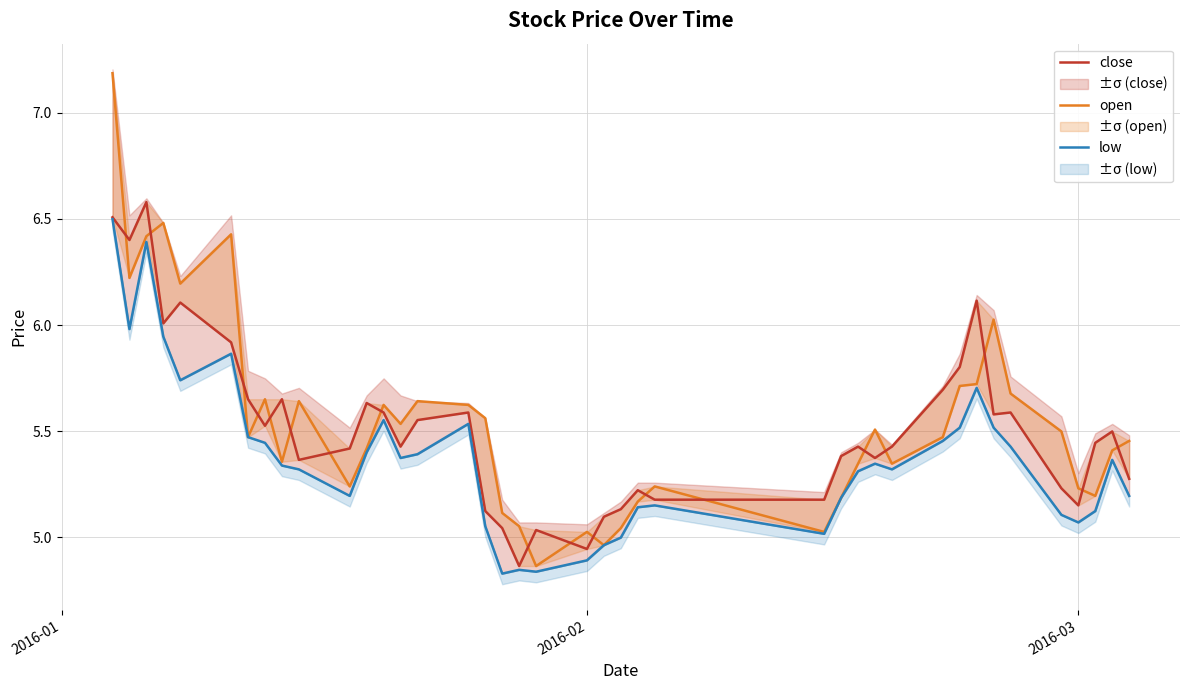

In close, how many points are lower than both neighbors (excluding endpoints)?

10